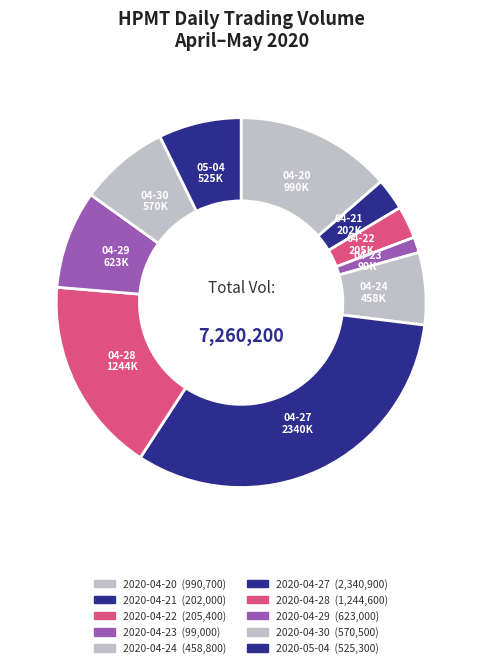

What is the change in value from 2020-04-21 to 2020-05-04?

+323300